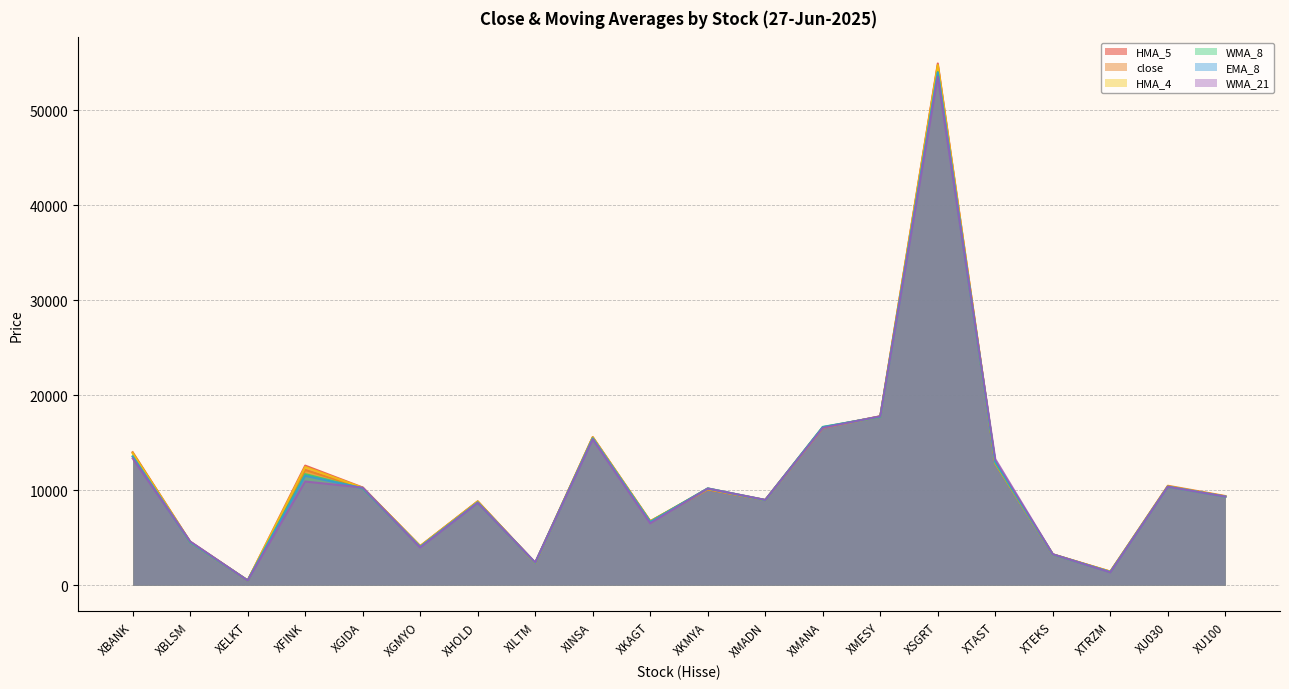

What is the spread (max minus min) of values at XKMYA?

117.7